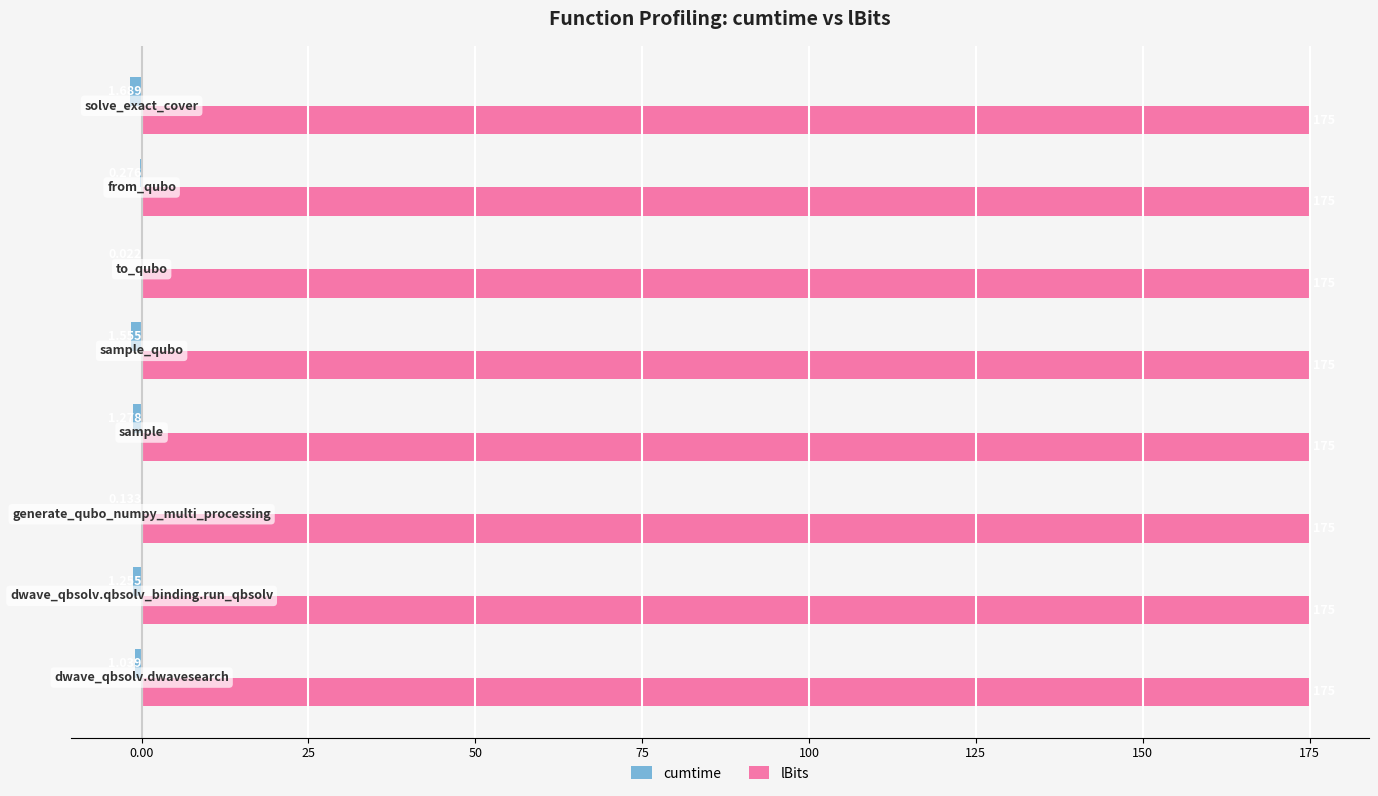

What is the maximum value for lBits?

175.0